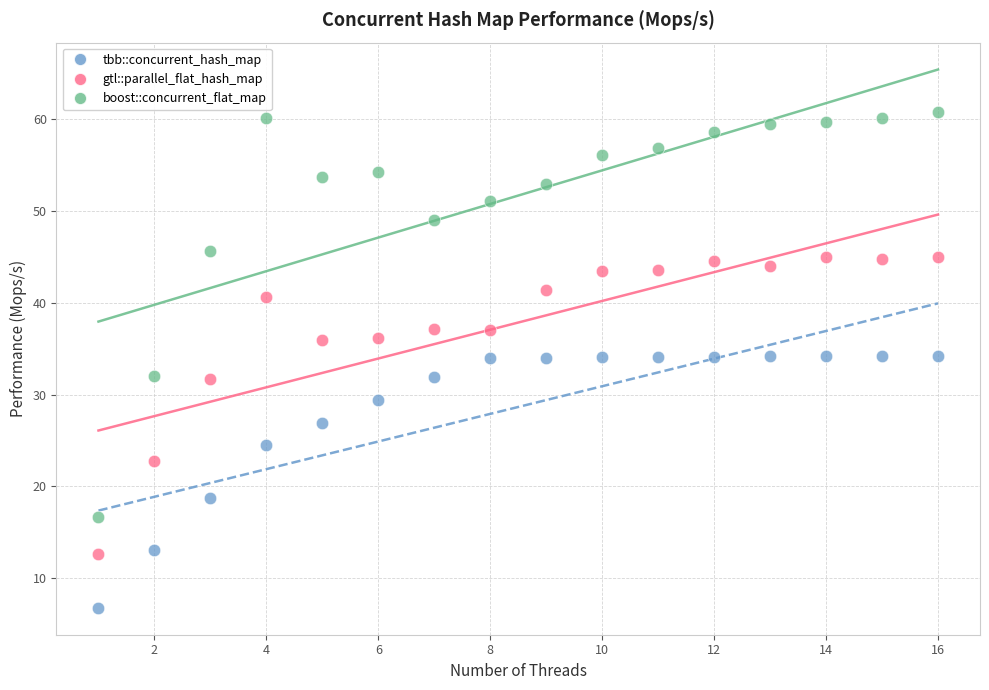

Which series has the widest spread of Y values?

boost::concurrent_flat_map